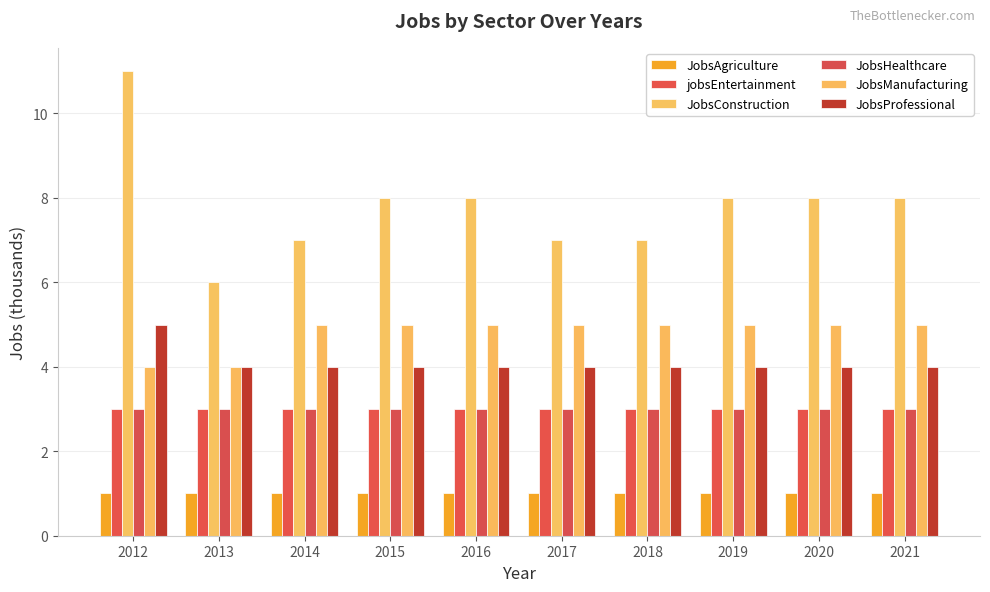

What is the sum of all JobsHealthcare values?

30